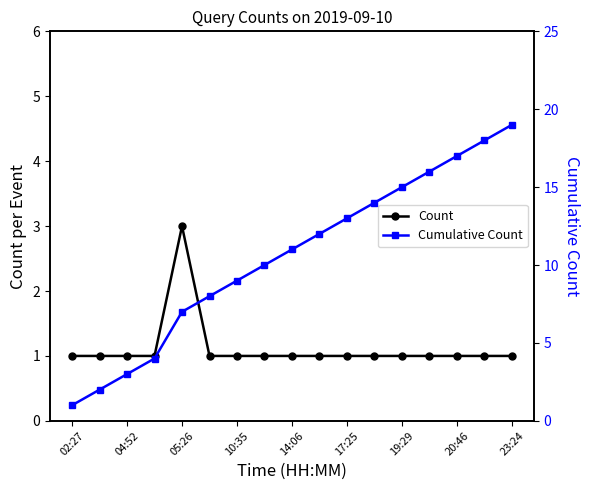

Is the value of Count at 17:25 greater than the value of Cumulative Count at 10:35?

No